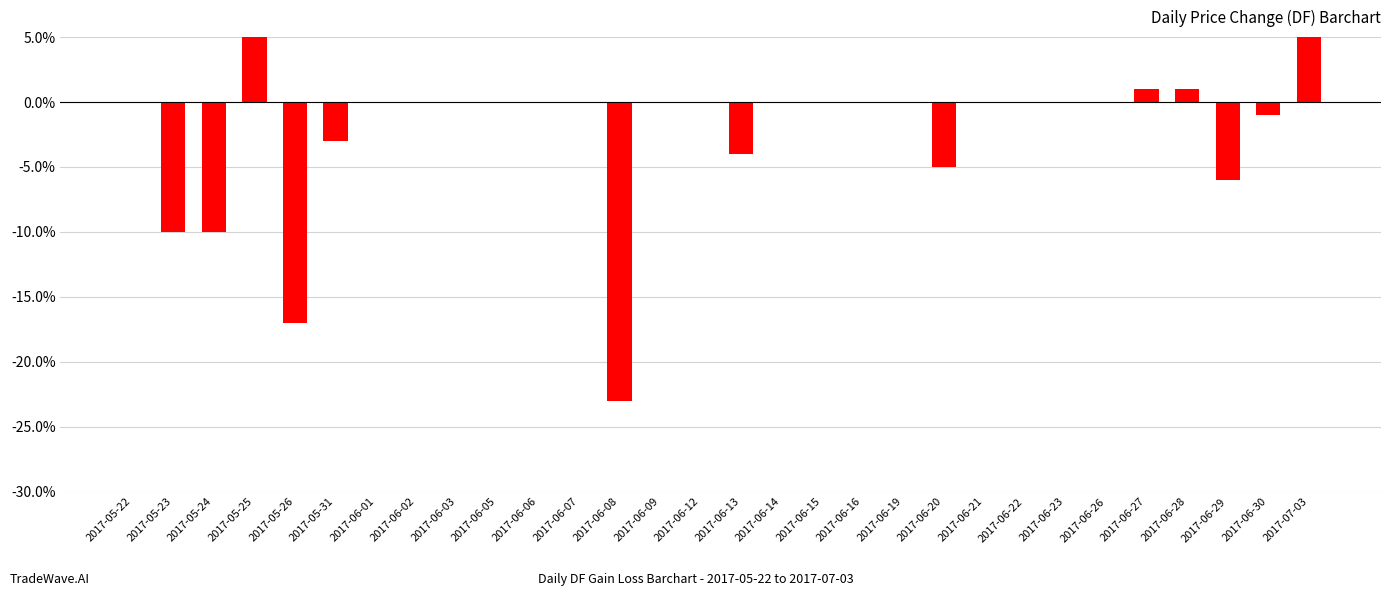

The value at 2017-06-07 is 0.2. True or false?

False